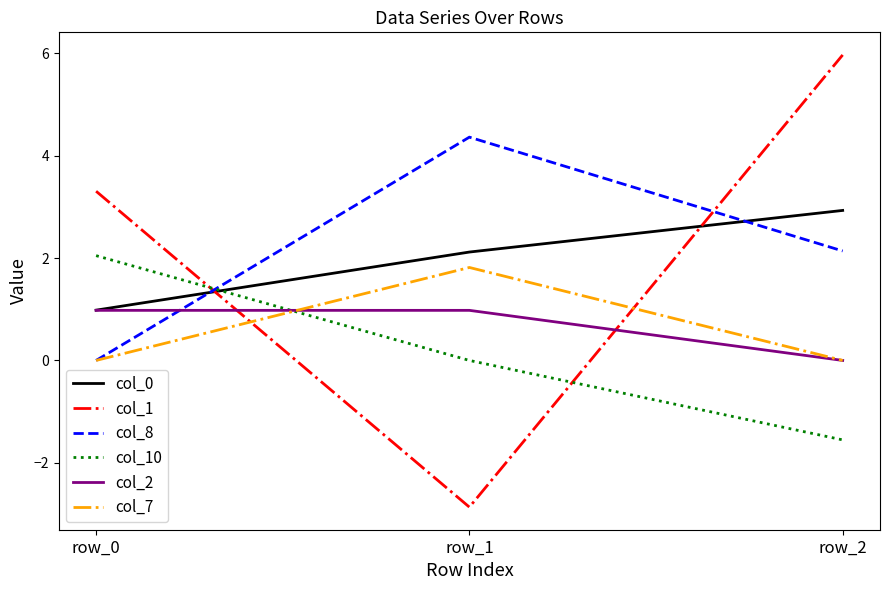

Reading left to right, extract all data points from this chart.

col_0: row_0=1.0	row_1=2.1	row_2=2.9
col_1: row_0=3.3	row_1=-2.9	row_2=6.0
col_8: row_0=0.0	row_1=4.4	row_2=2.1
col_10: row_0=2.0	row_1=0.0	row_2=-1.6
col_2: row_0=1.0	row_1=1.0	row_2=0.0
col_7: row_0=0.0	row_1=1.8	row_2=0.0